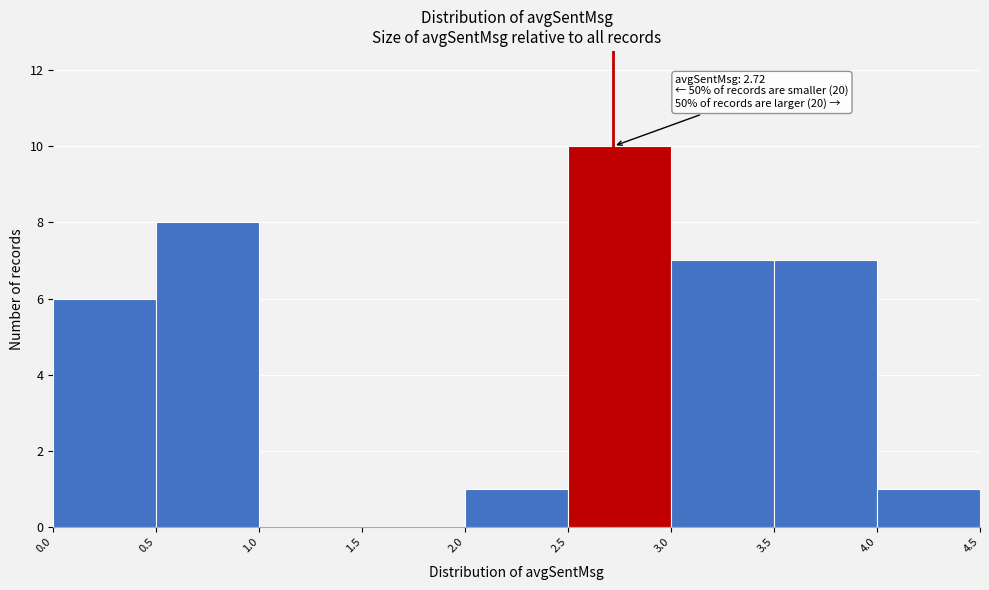

Which range on the x-axis has the tallest bar?

2.5 to 3.0